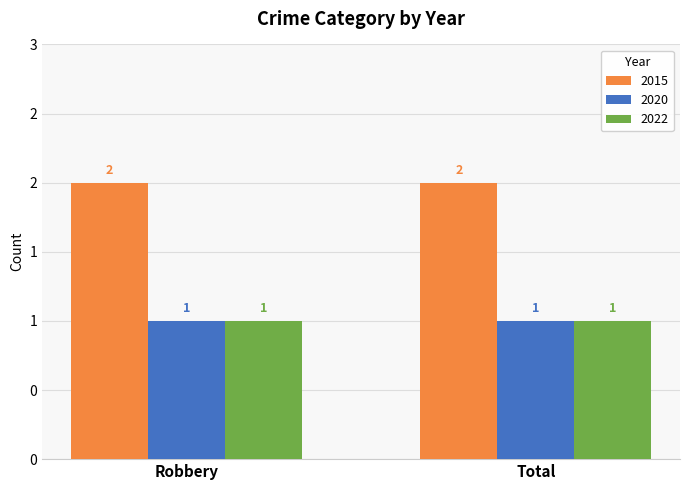

Does the chart contain stacked bars?

No